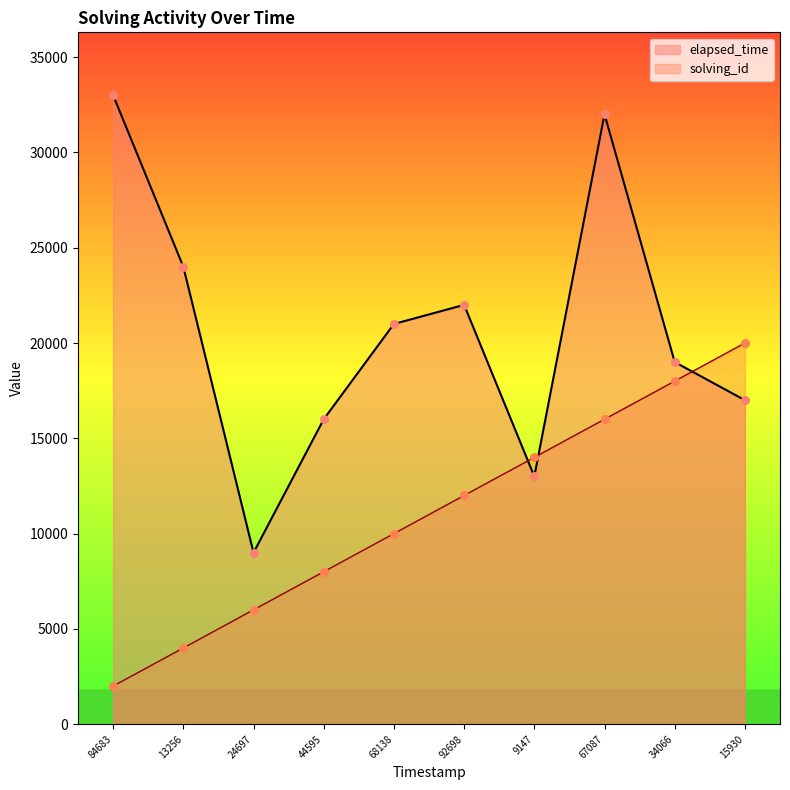

Which series reaches the minimum Y coordinate?

solving_id